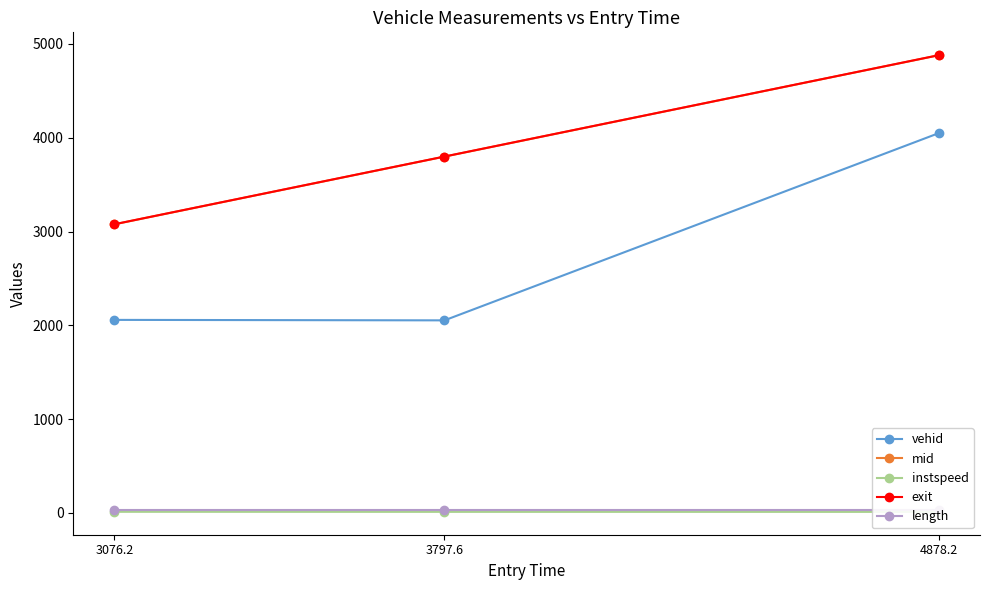

The vehid series shows 2058.0 at 3076.2. True or false?

True